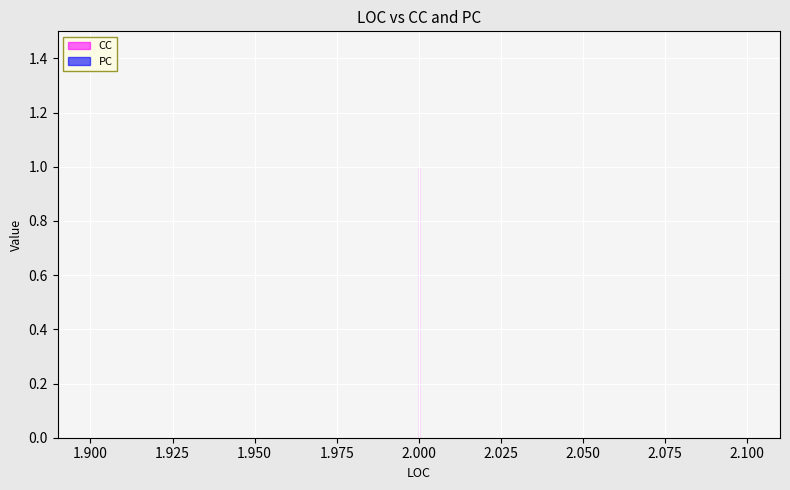

Is the value of CC at 2 greater than the value of PC at 2?

Yes